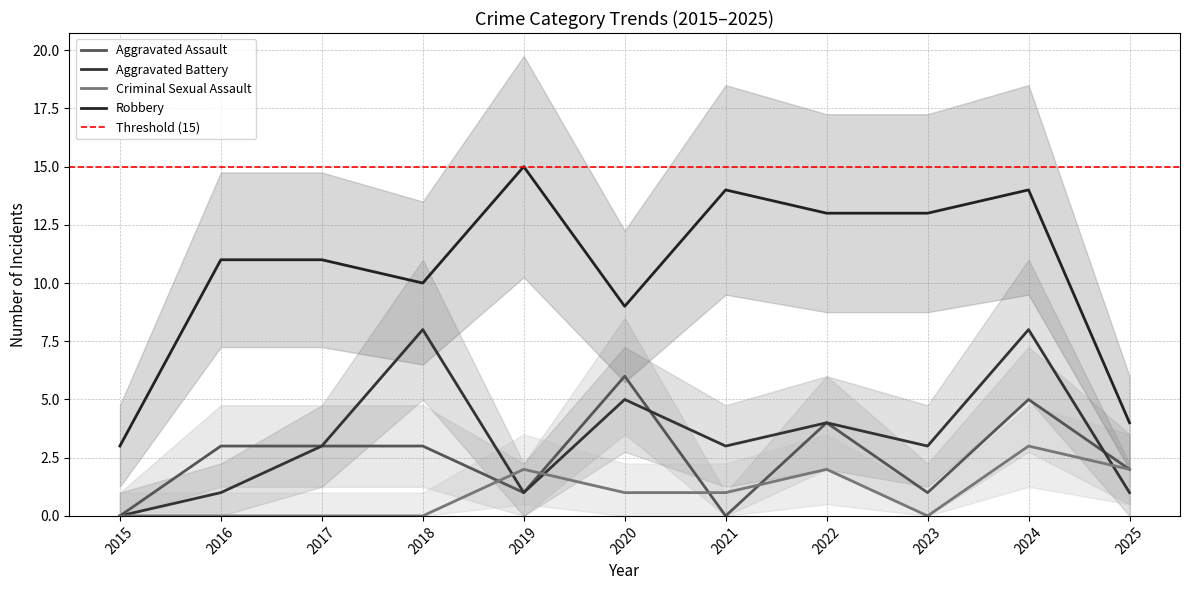

List the labels in order of Criminal Sexual Assault value, smallest first.

2015, 2016, 2017, 2018, 2023, 2020, 2021, 2019, 2022, 2025, 2024